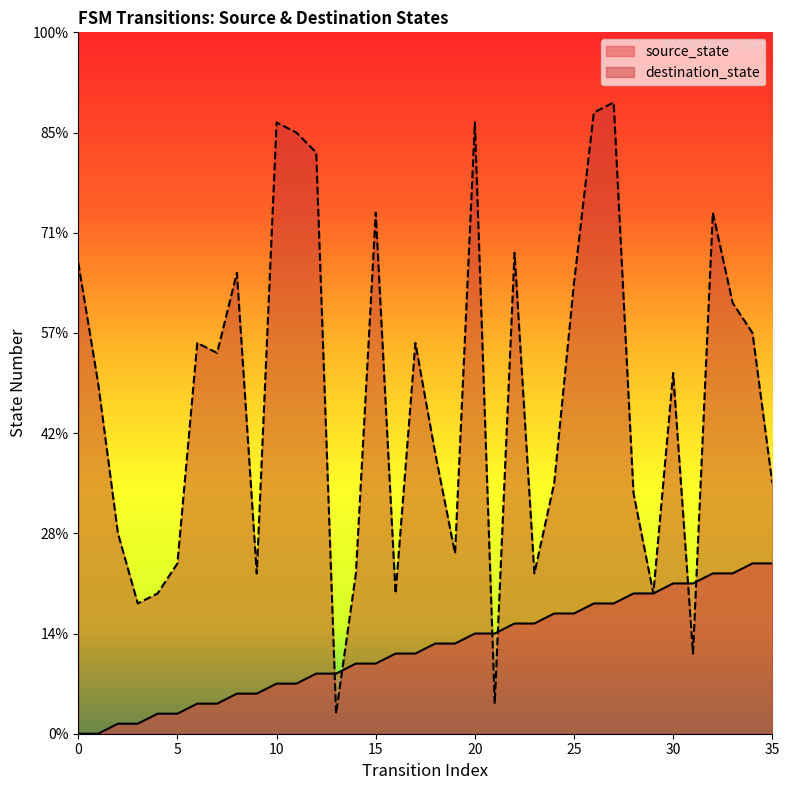

What is the spread (max minus min) of values at 11?

55